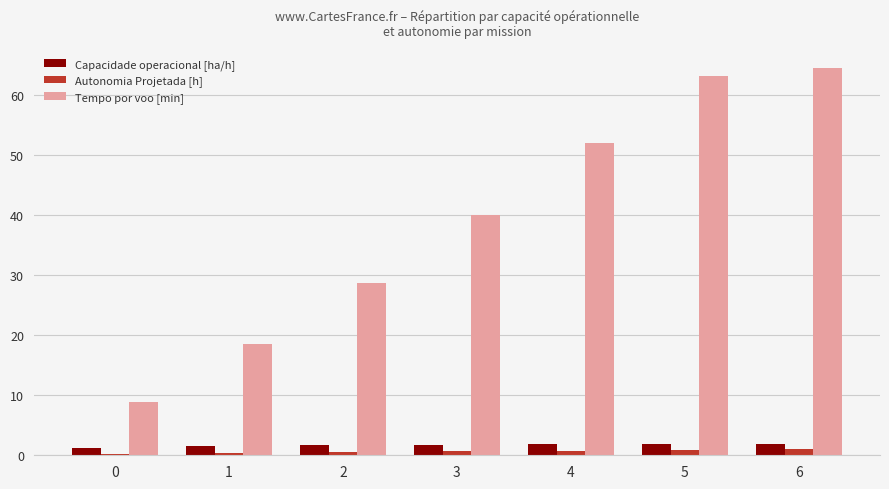

Which series changed the most between 4 and 5?

Tempo por voo [min]